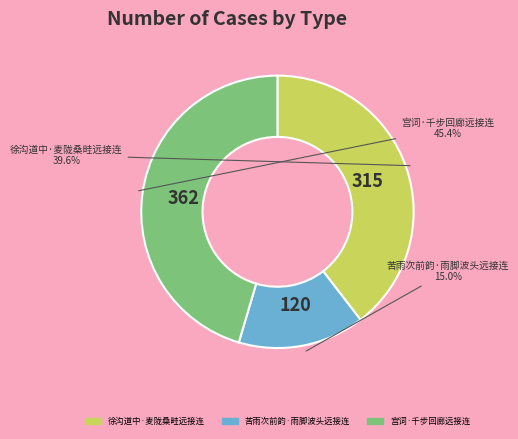

To the nearest percent, what is the combined percentage of 苦雨次前韵·雨脚波头远接连 and 徐沟道中·麦陇桑畦远接连?

55%